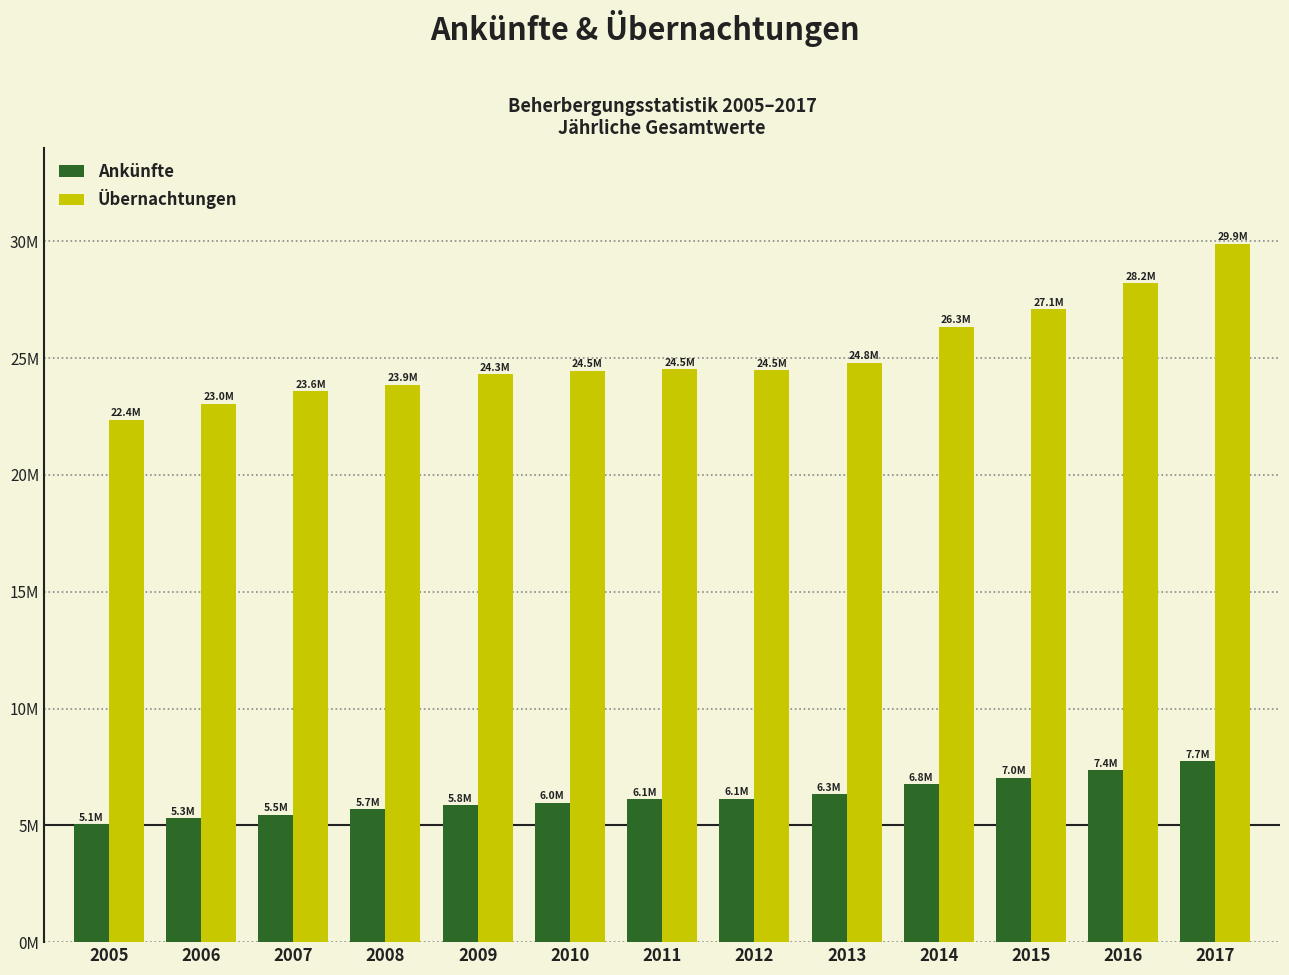

Does the chart contain stacked bars?

No